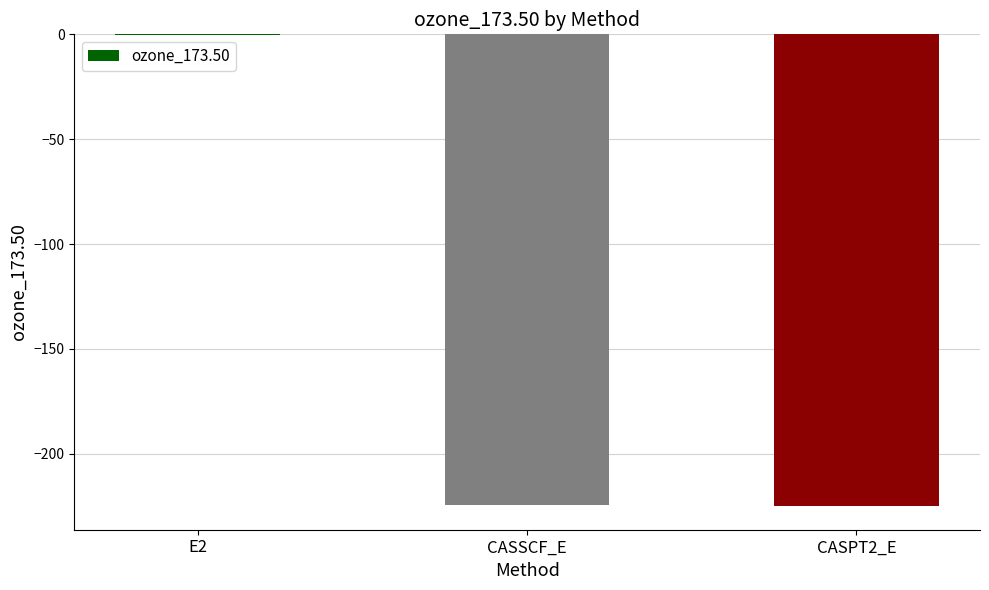

The value at CASPT2_E is -225.0. True or false?

True